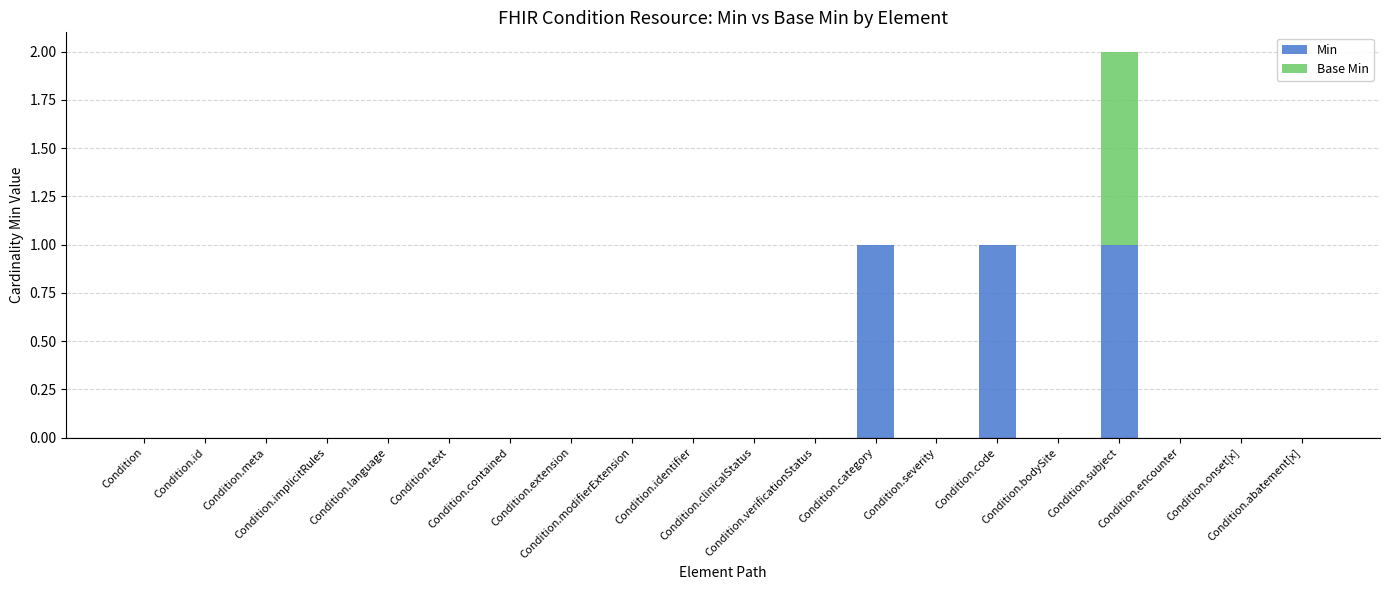

What position from the right is Condition.implicitRules?

17